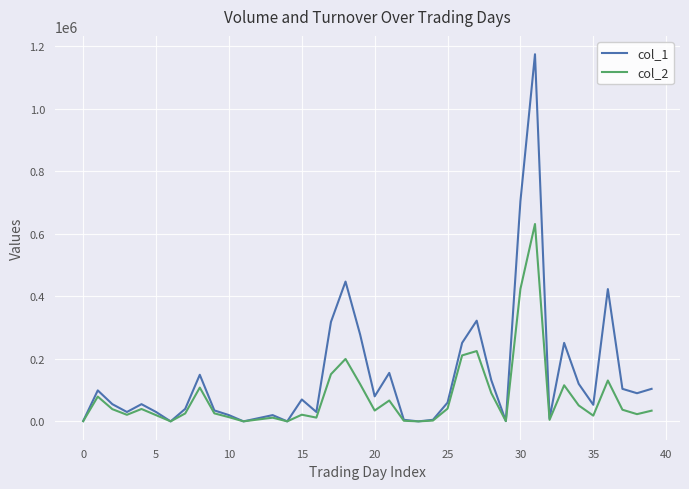

List the series in order of their overall mean, lowest first.

col_2, col_1